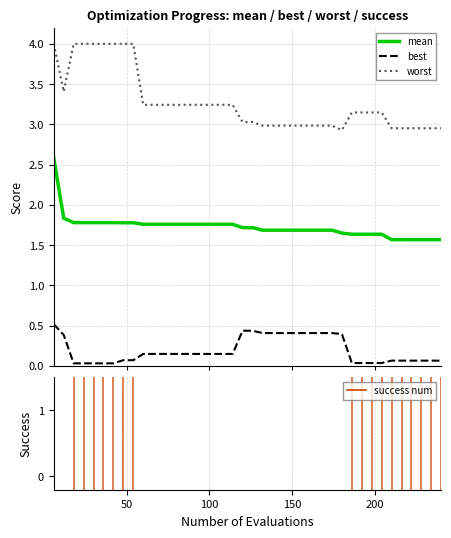

What are all the series names shown in the legend?

mean, best, worst